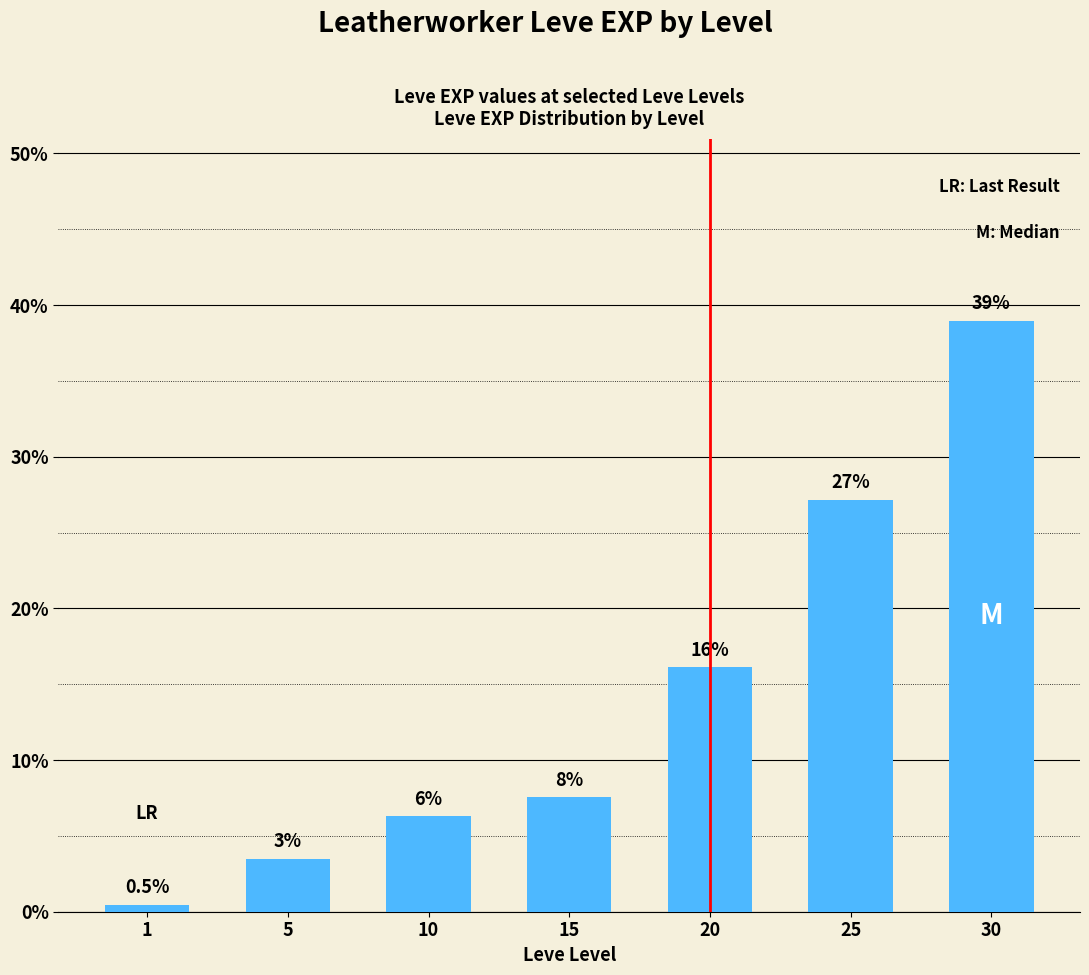

What is the value of the 6th bar from the left?

27.2